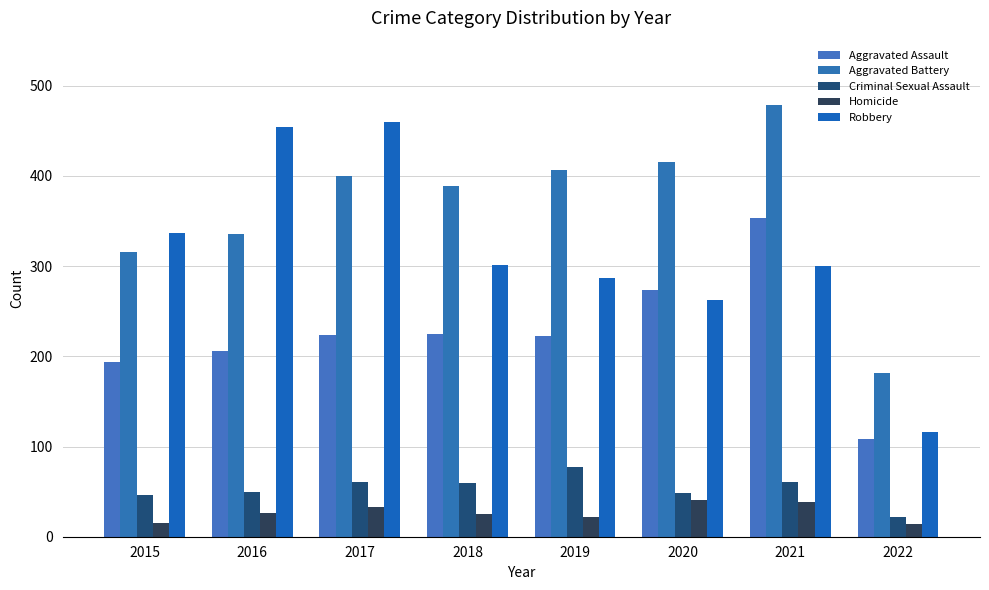

What is the value of the Aggravated Battery bar at the 8th from the left?

182